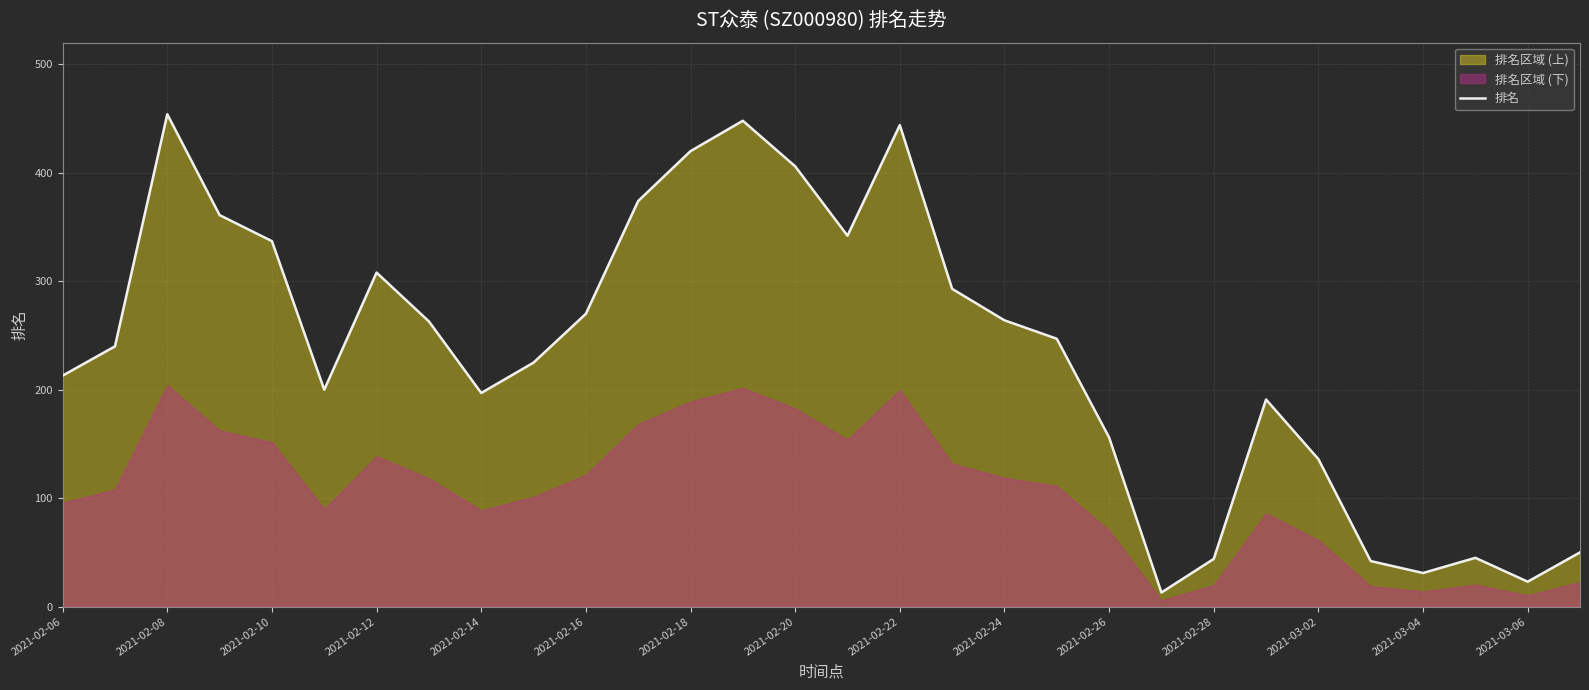

What is the minimum value for 排名?

13